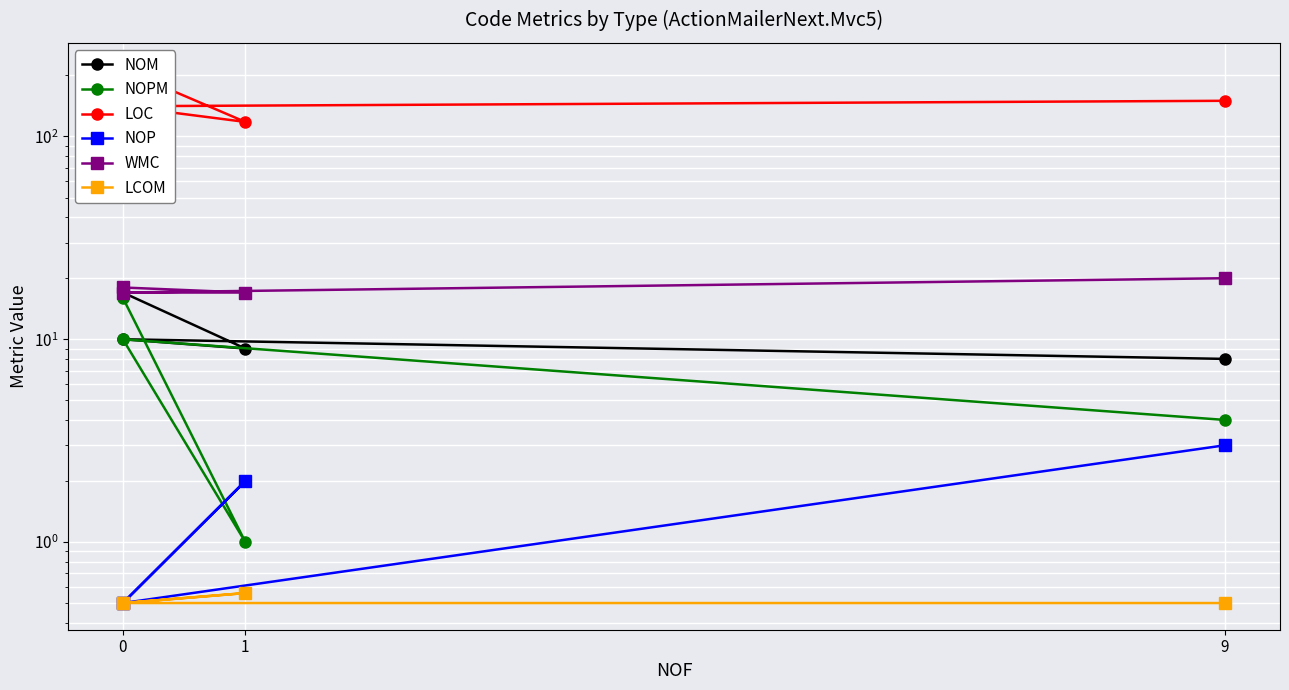

What are all the series names shown in the legend?

NOM, NOPM, LOC, NOP, WMC, LCOM